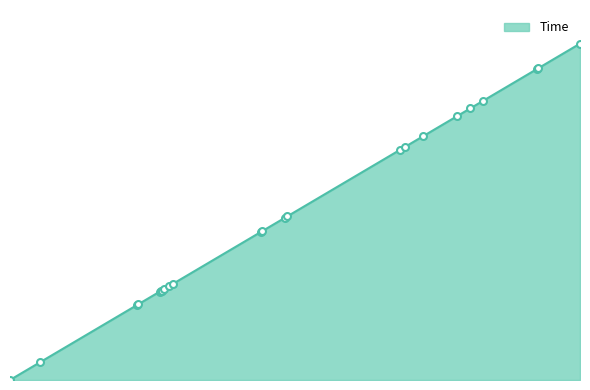

Does the chart have visible grid lines?

No